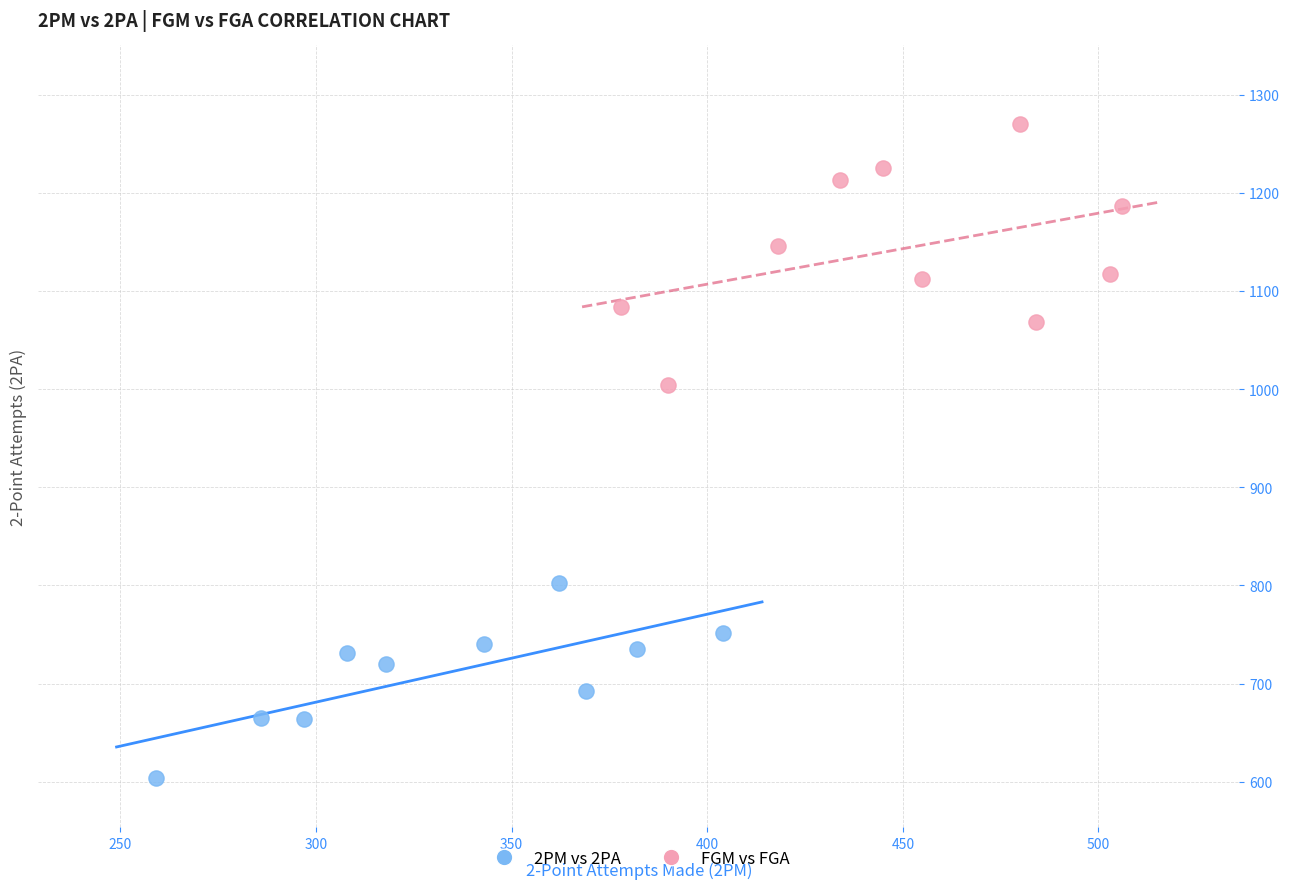

Which series contains the highest Y value?

FGM vs FGA